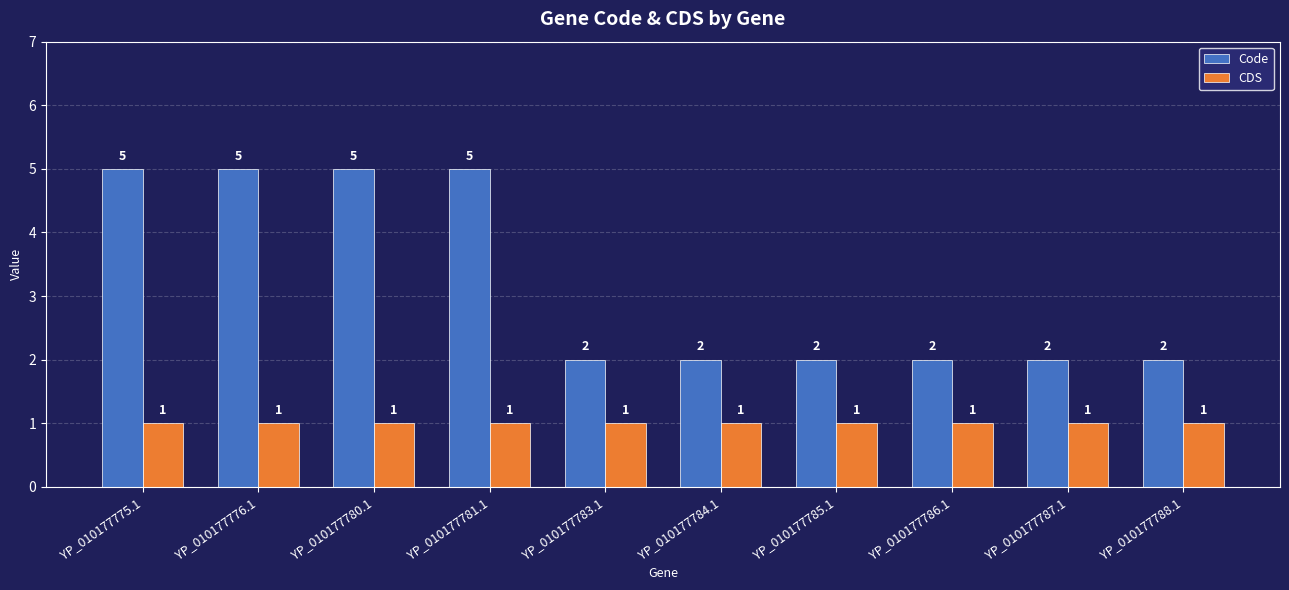

Are the bars horizontal?

No